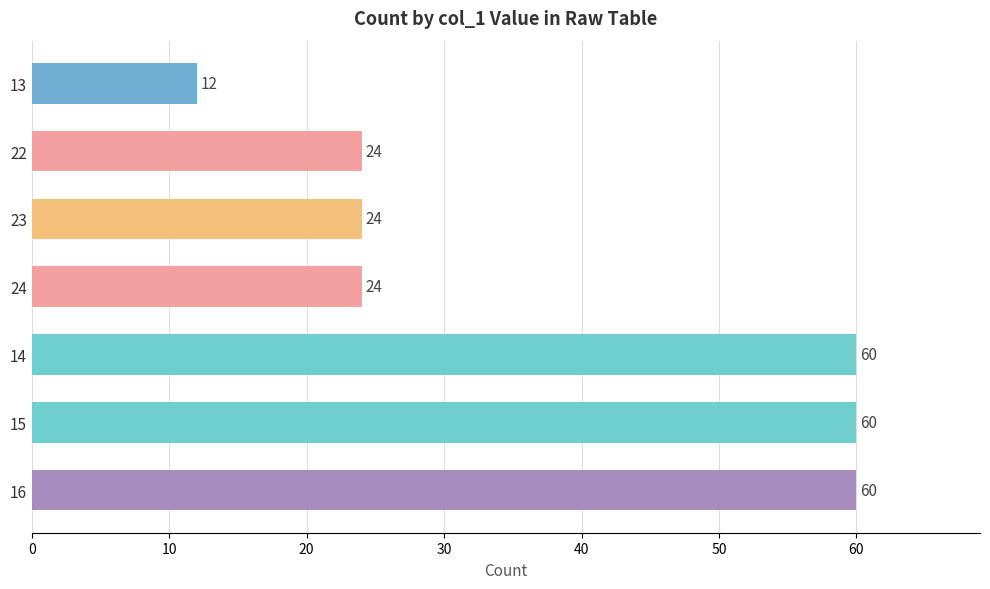

What is the change in value from 22 to 13?

-12